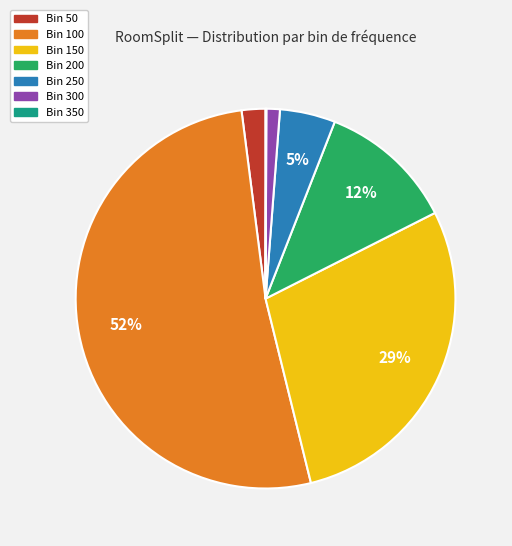

To the nearest percent, what is the average slice percentage?

14%